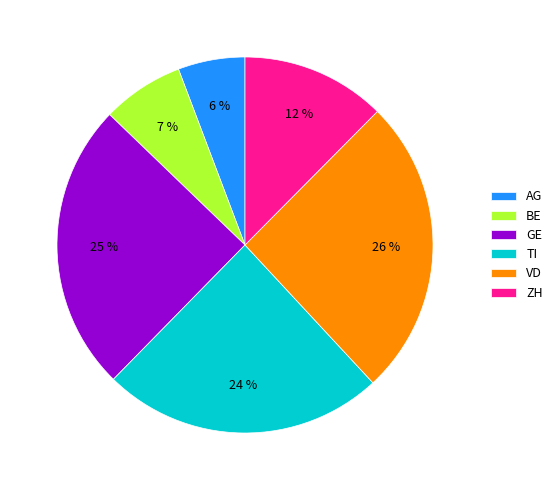

To the nearest percent, what portion does GE represent?

25%